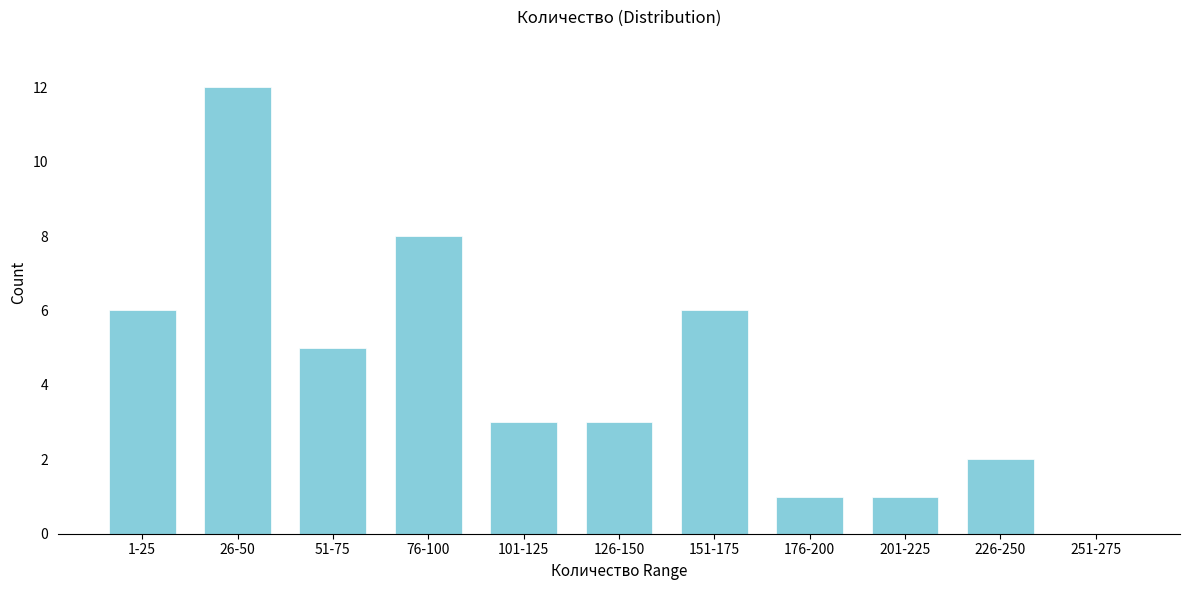

Reading left to right, what are all the values shown in this chart?

1-25=6	26-50=12	51-75=5	76-100=8	101-125=3	126-150=3	151-175=6	176-200=1	201-225=1	226-250=2	251-275=0